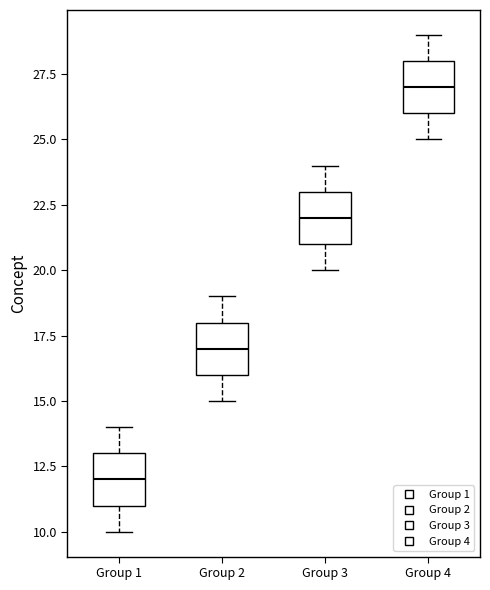

Reading left to right, read every box against the y-axis: the position of its median line, the range the box covers, and the ends of its whiskers. The values are not printed on the chart, so give them approximately, as read against the axis.

Group 1: median 12, box 11 to 13, whiskers 10 to 14
Group 2: median 17, box 16 to 18, whiskers 15 to 19
Group 3: median 22, box 21 to 23, whiskers 20 to 24
Group 4: median 27, box 26 to 28, whiskers 25 to 29